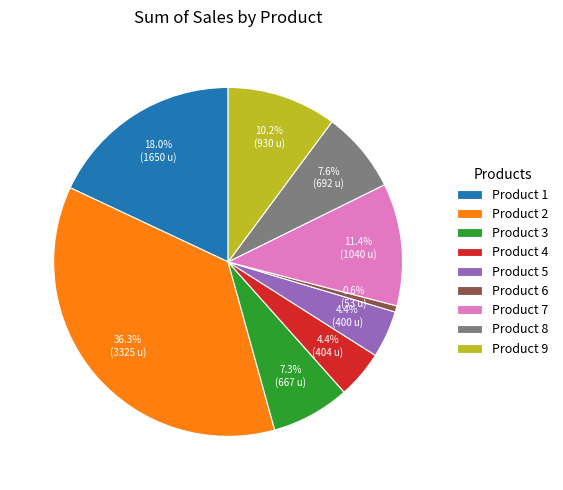

How many slices are in this pie chart?

9